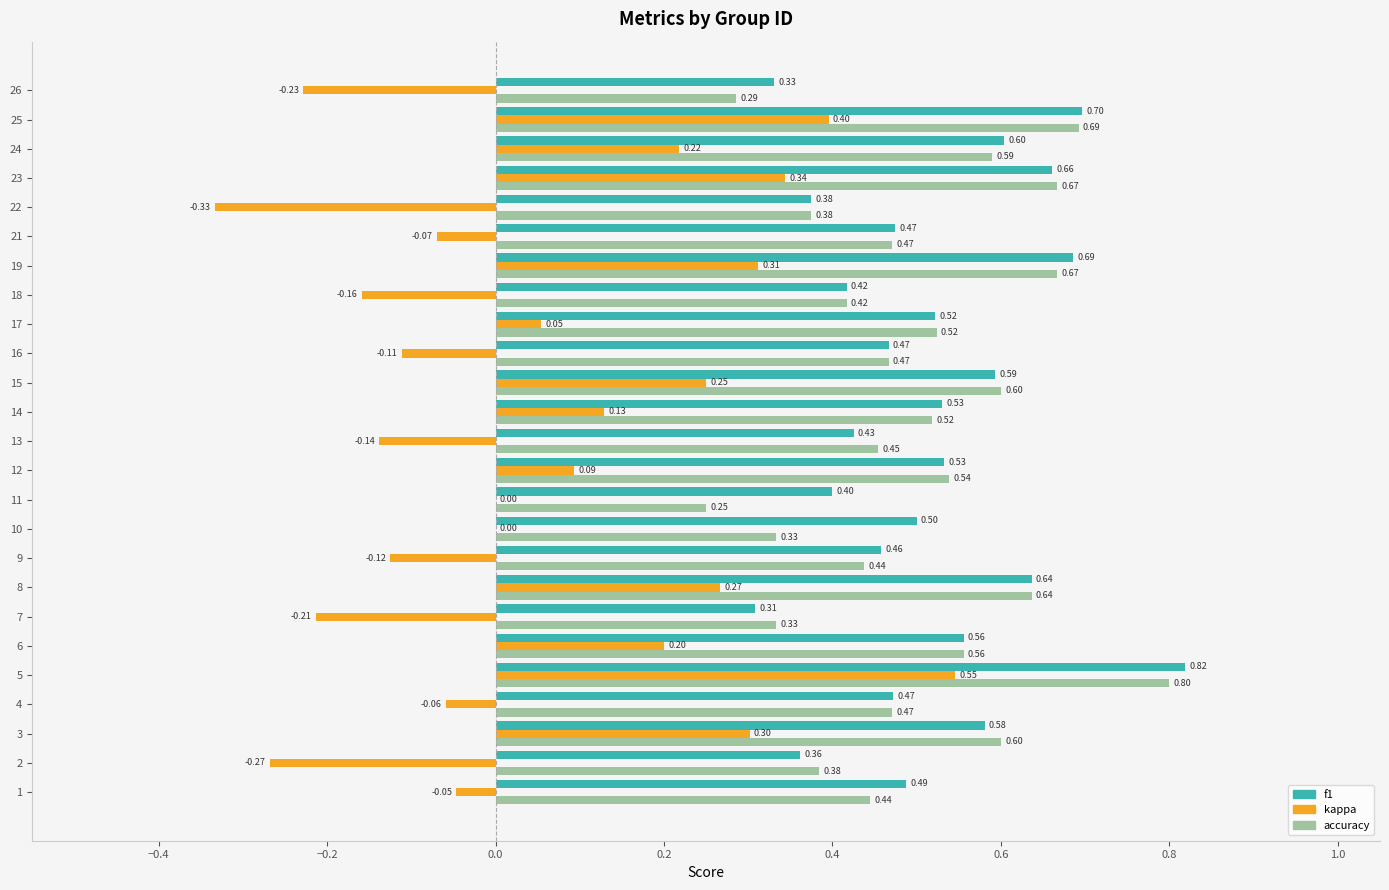

Which series has the largest total across all categories?

f1